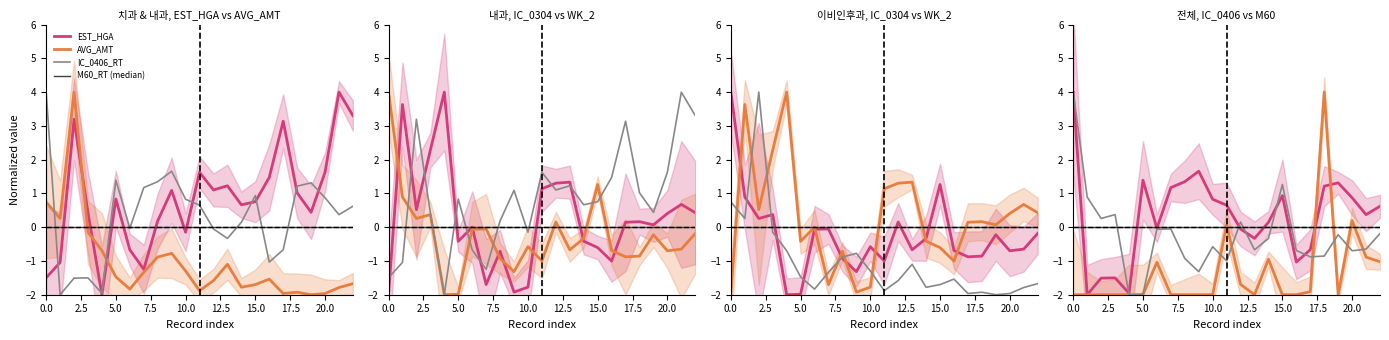

Which series has the largest total across all categories?

EST_HGA